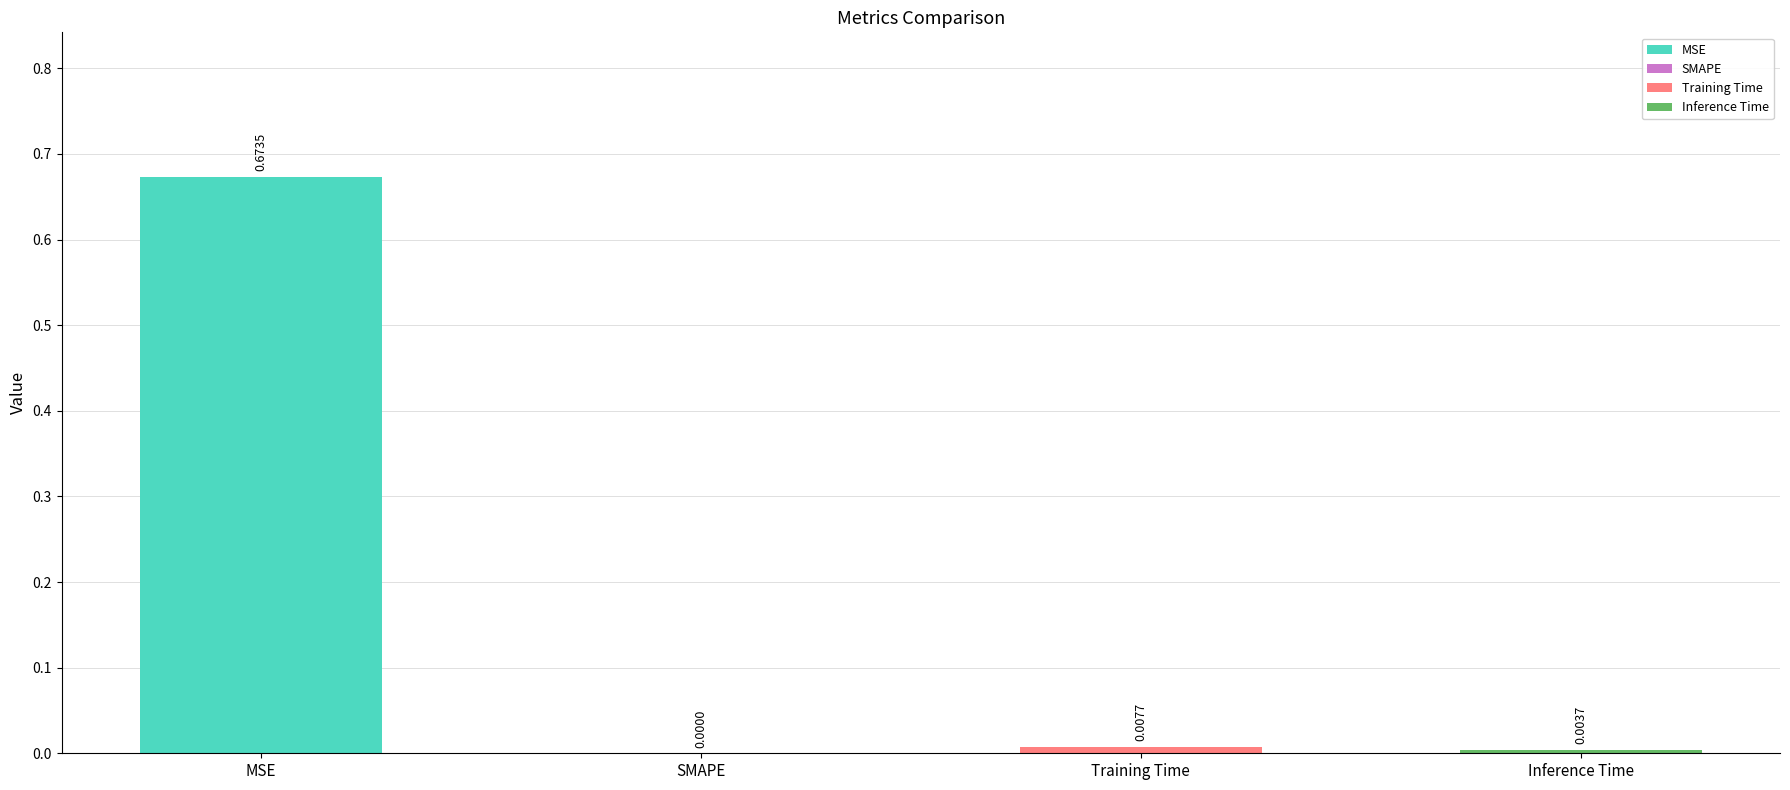

How many bars are there in total?

4